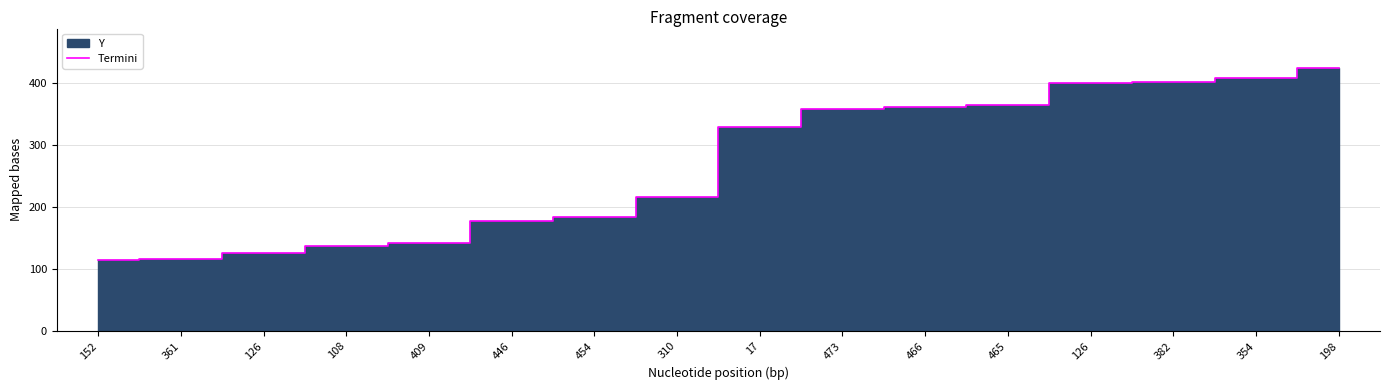

Where does the data first go above 329?

473